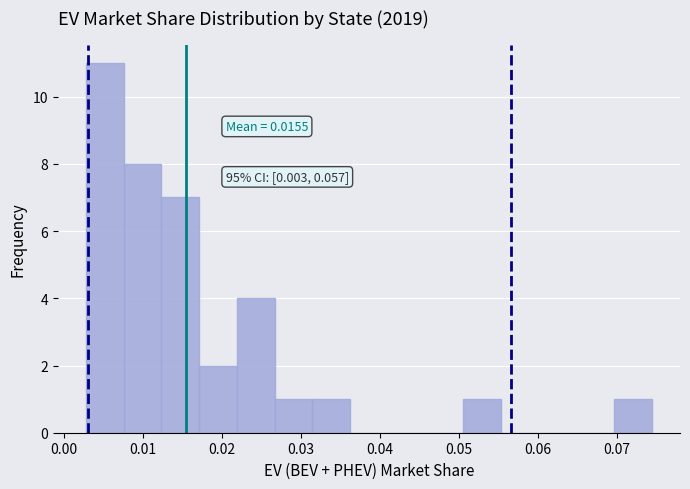

Which range on the x-axis has the tallest bar?

0.003 to 0.008